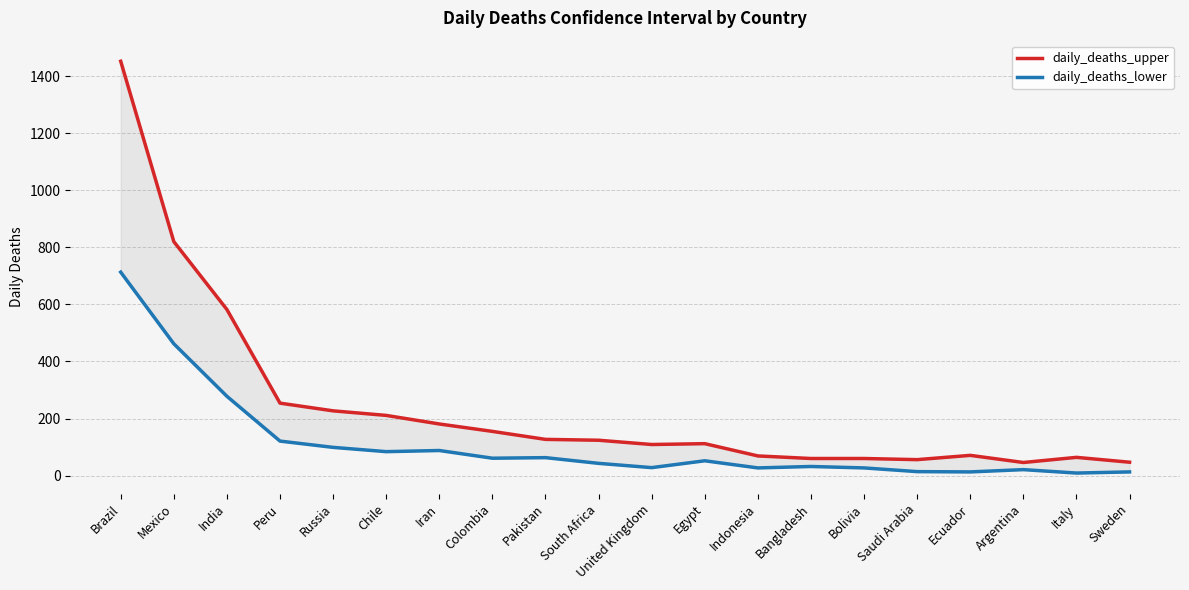

How many lines are shown in the chart?

2